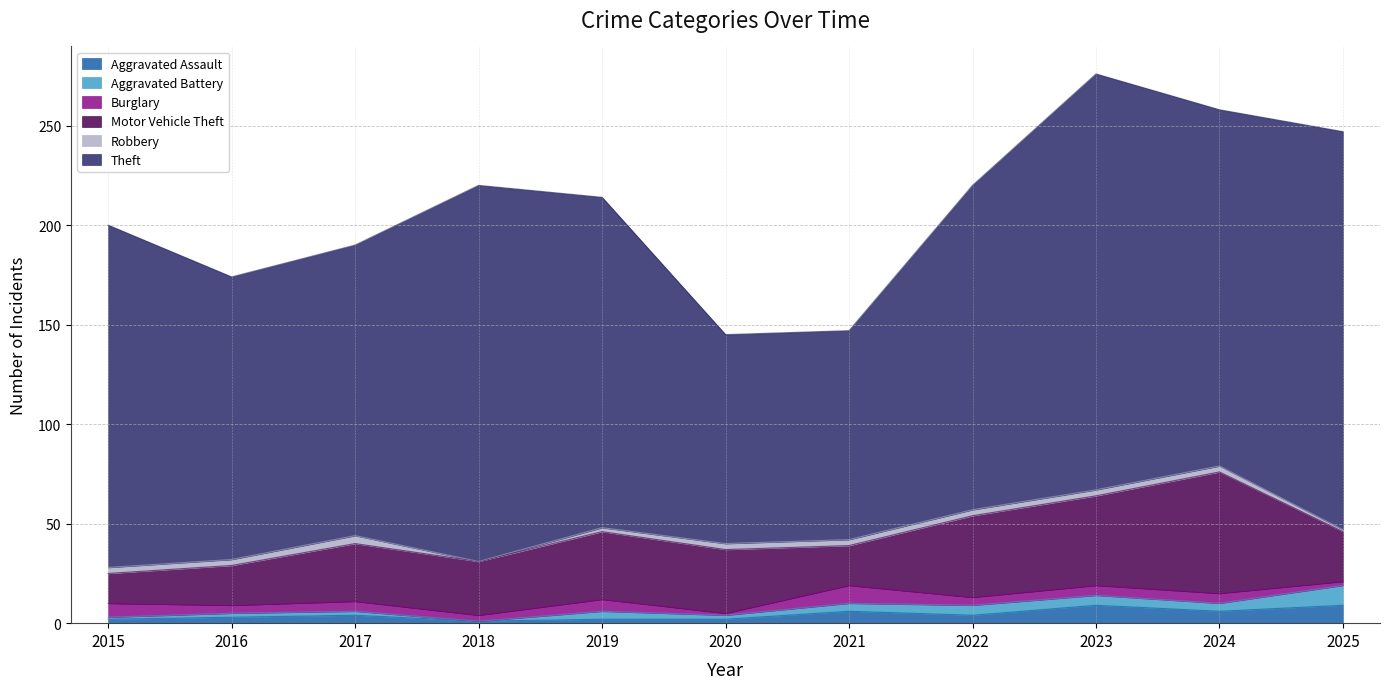

True or false: Burglary has more than 1 interior local peaks.

True